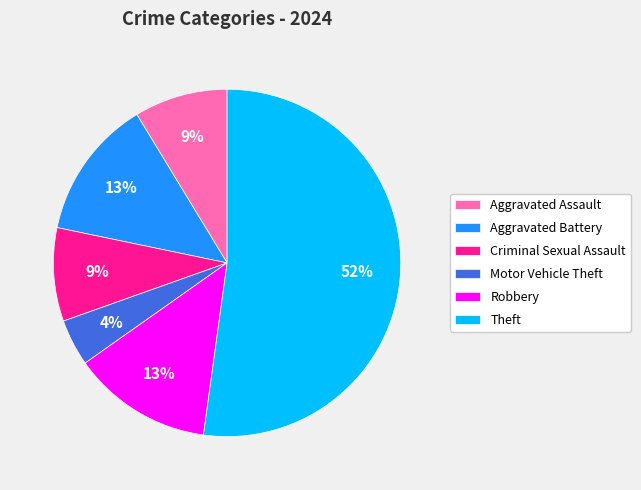

To the nearest percent, what is the difference between the Theft and Criminal Sexual Assault slice percentages?

43%